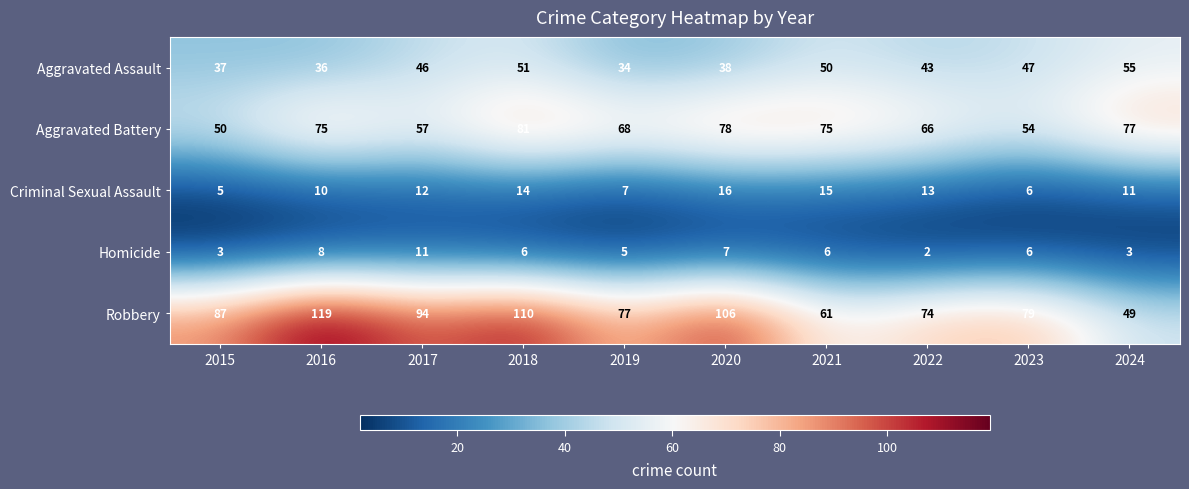

What is the minimum value shown in the chart?

2